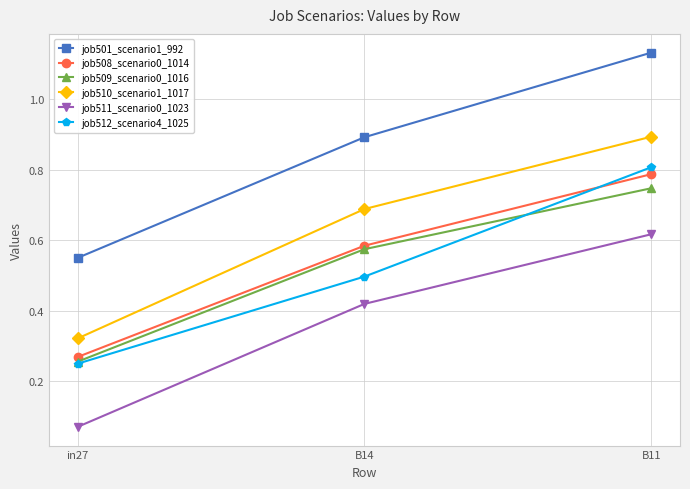

True or false: job508_scenario0_1014 has a value of 0.4 at B11.

False